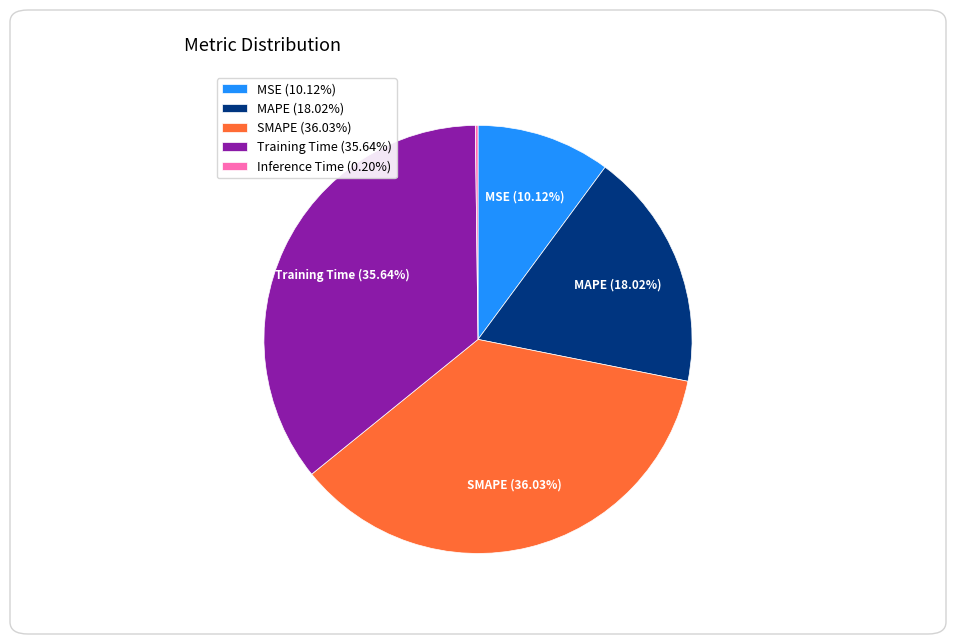

Is there a majority slice in this chart?

No